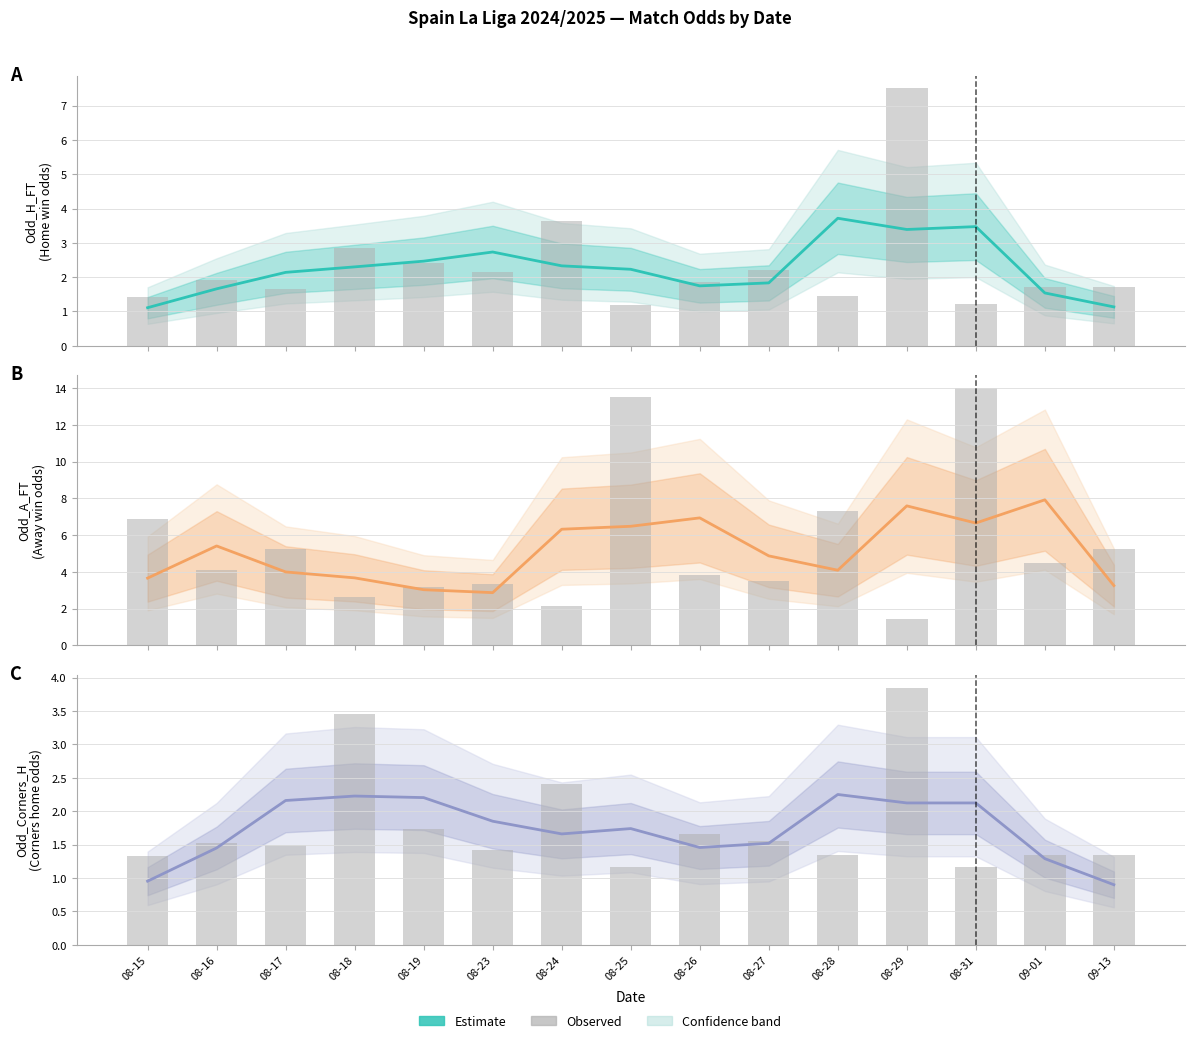

Is it true that Observed equals 1.2 at 08-31?

True